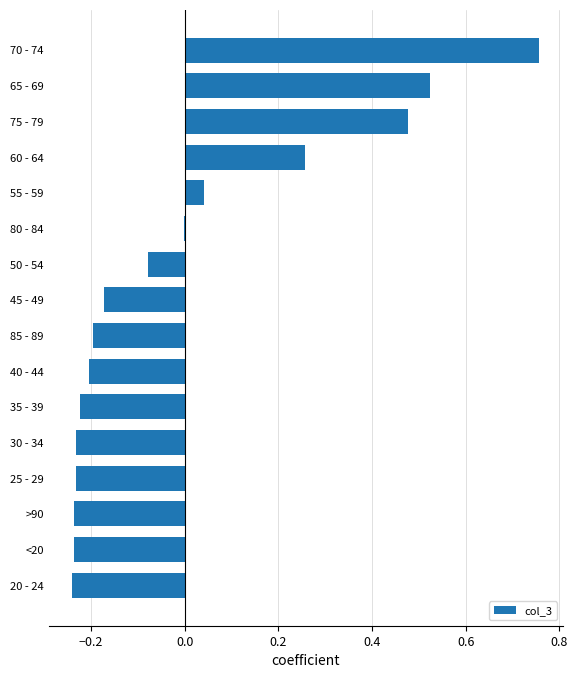

Which category has the highest value across all series?

70 - 74